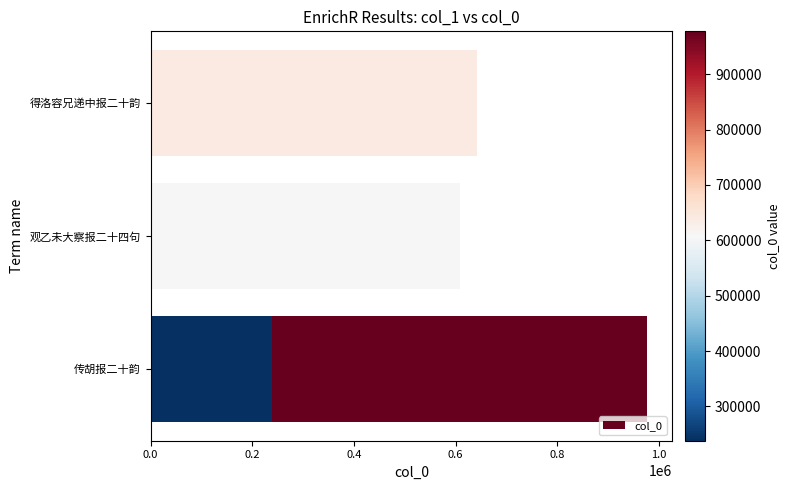

What is the minimum value shown in the chart?

238129